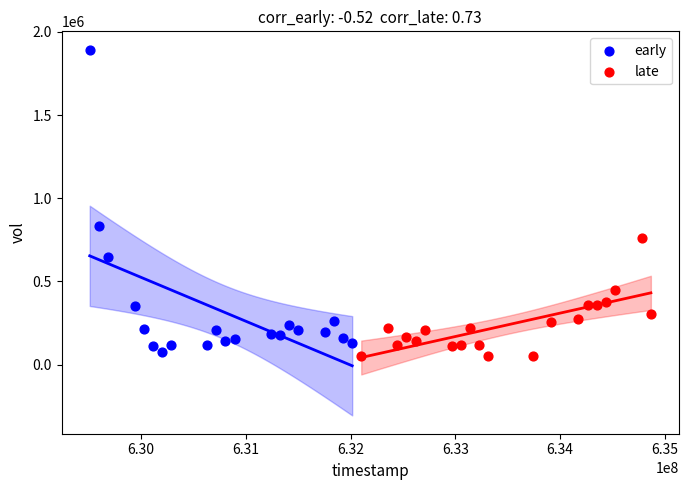

What are all the series names shown in the legend?

early, late